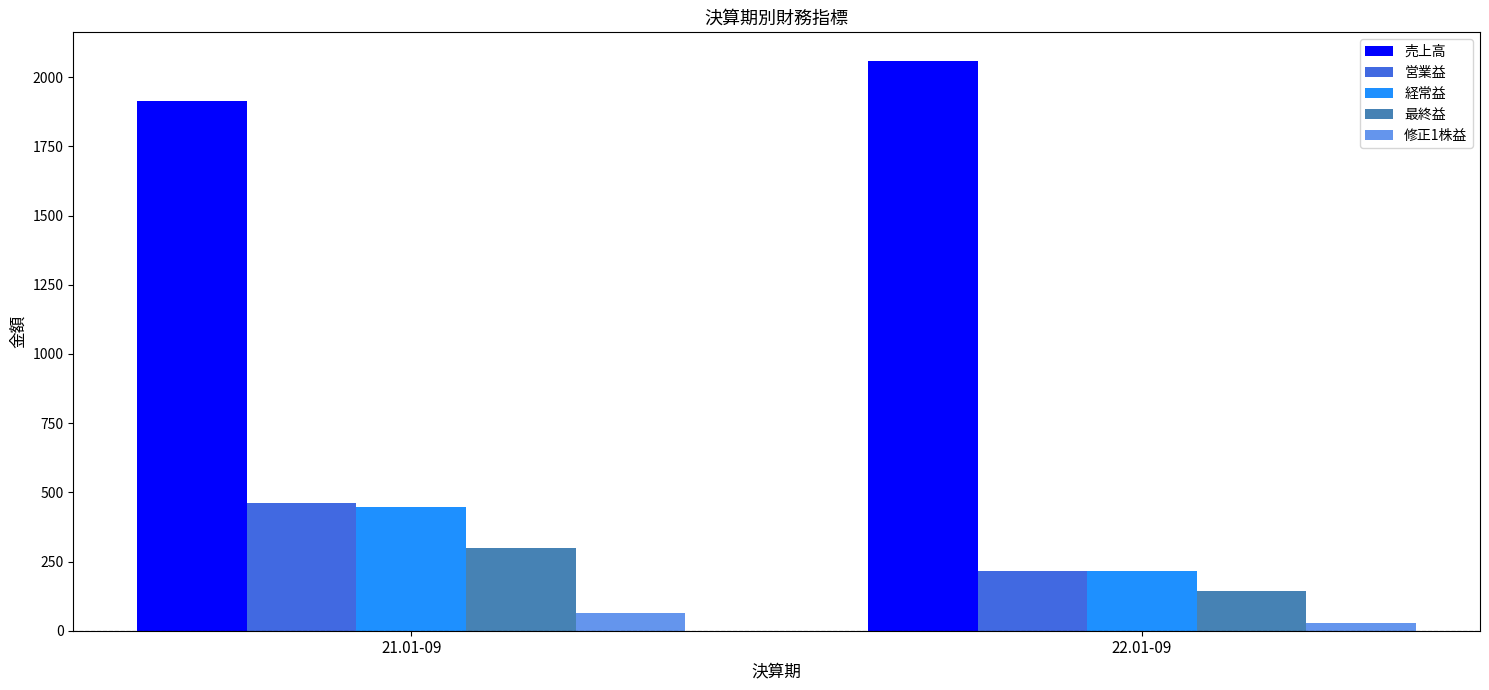

Is the value of 修正1株益 at 22.01-09 greater than the value of 最終益 at 21.01-09?

No